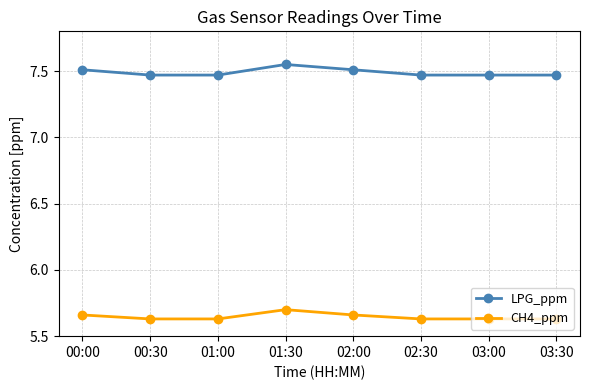

Does the chart display data point markers on the line(s)?

Yes